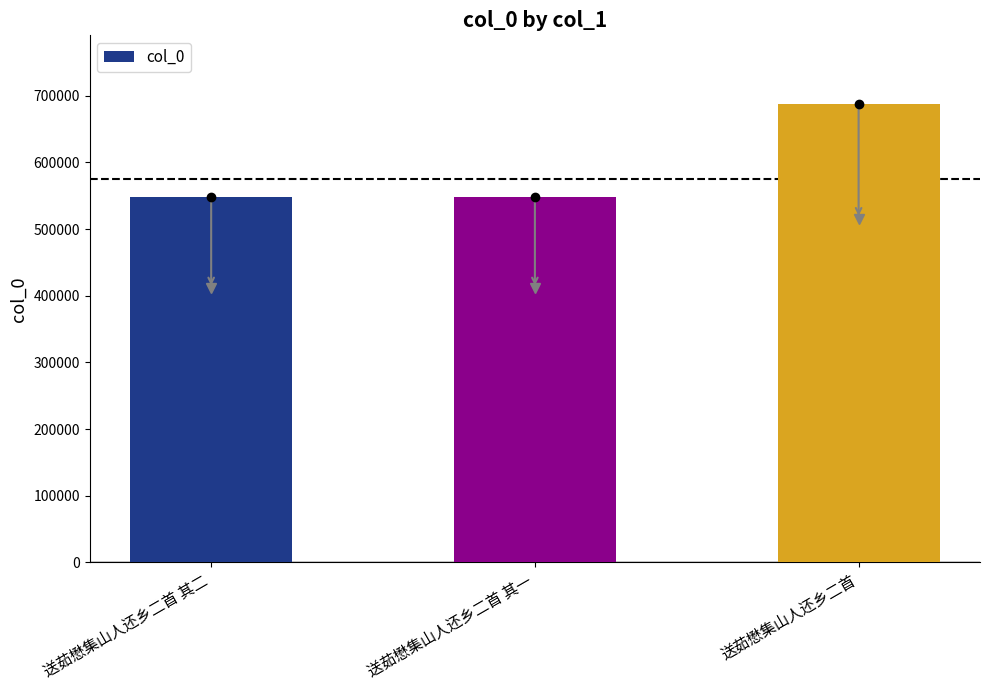

How many categories are shown in the chart?

3